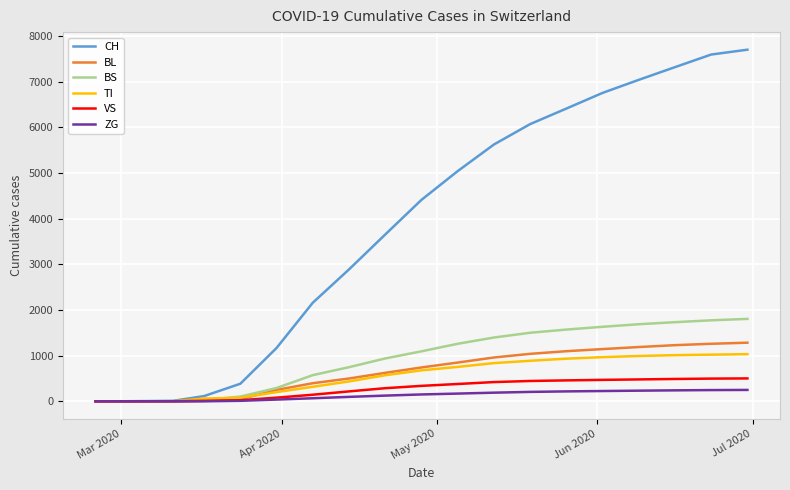

What is the maximum value shown in the chart?

7697